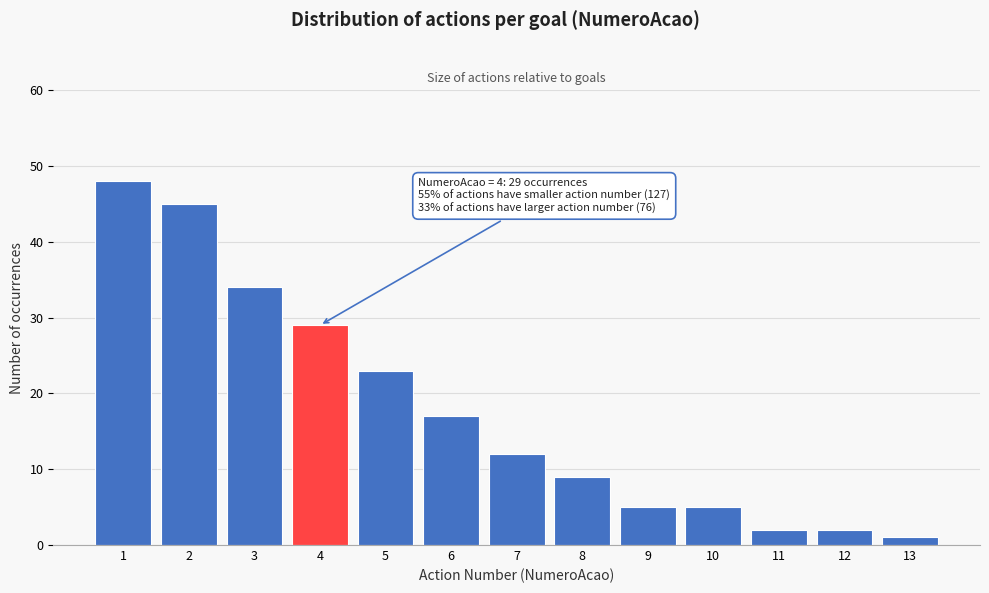

Reading left to right, transcribe all the data shown in this chart.

1=48	2=45	3=34	4=29	5=23	6=17	7=12	8=9	9=5	10=5	11=2	12=2	13=1